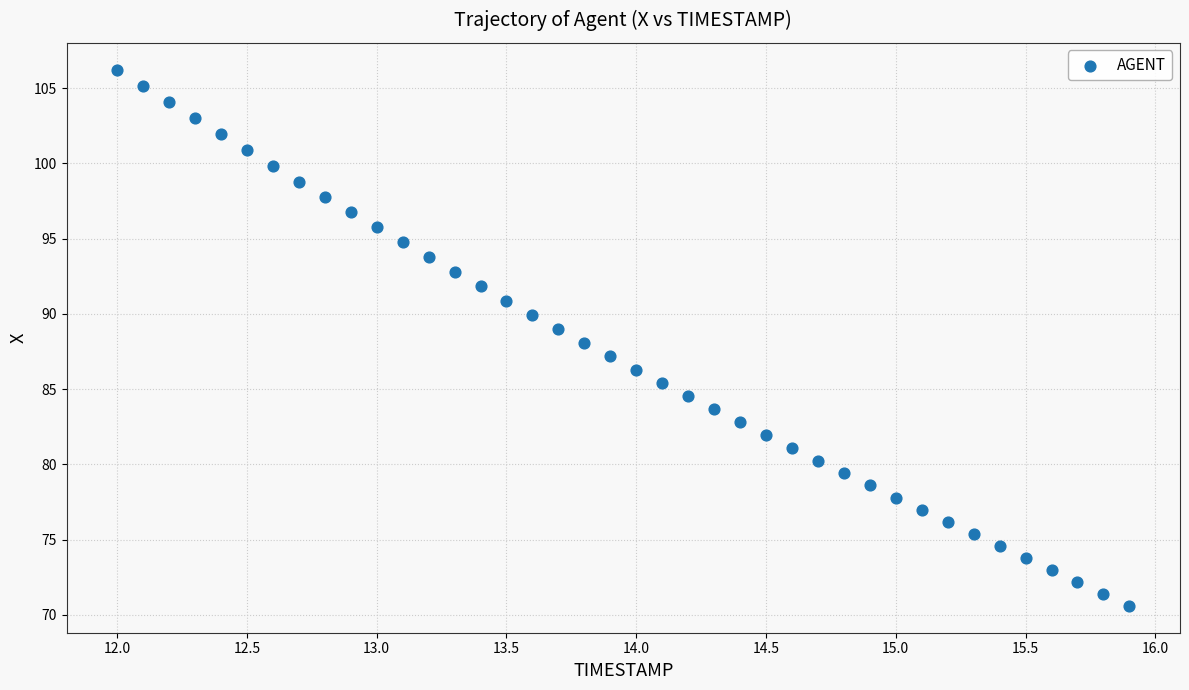

What is the range of Y values (max minus min)?

35.6